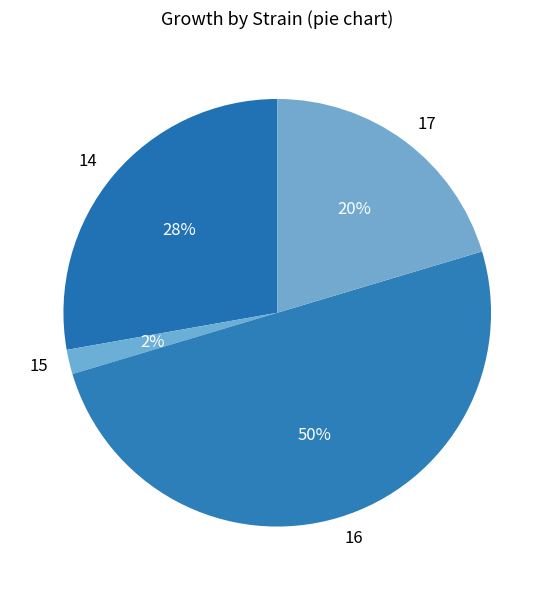

How many segments does this pie chart have?

4